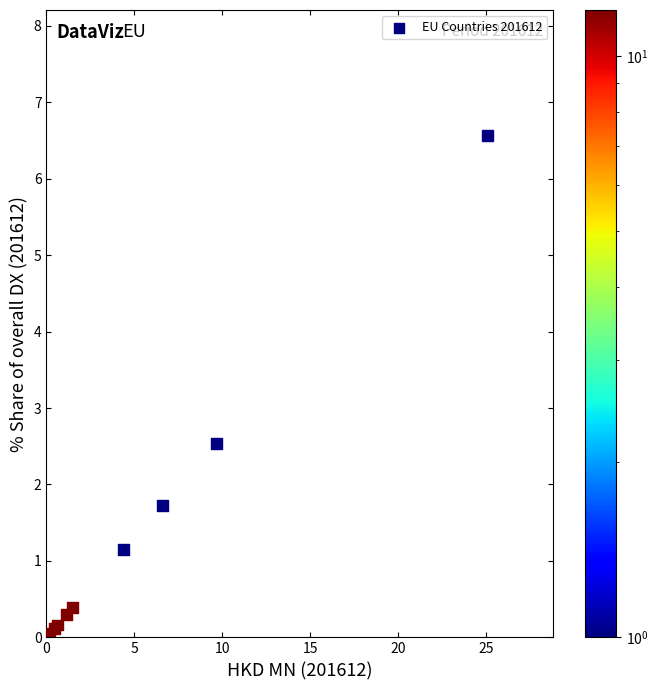

What Y value in the scatter plot is closest to 3?

2.5